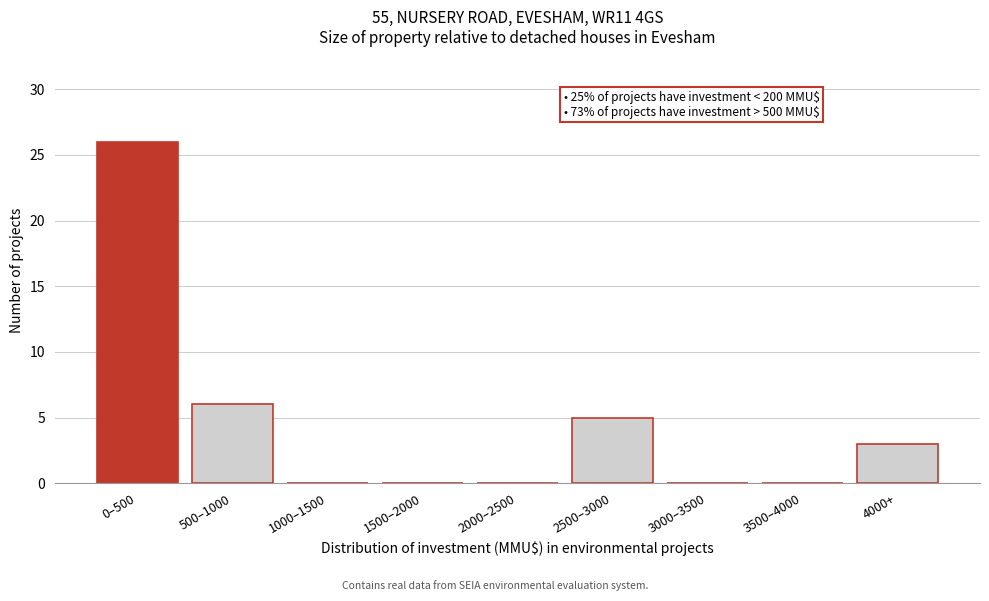

What is the change in value from 1000–1500 to 4000+?

+3